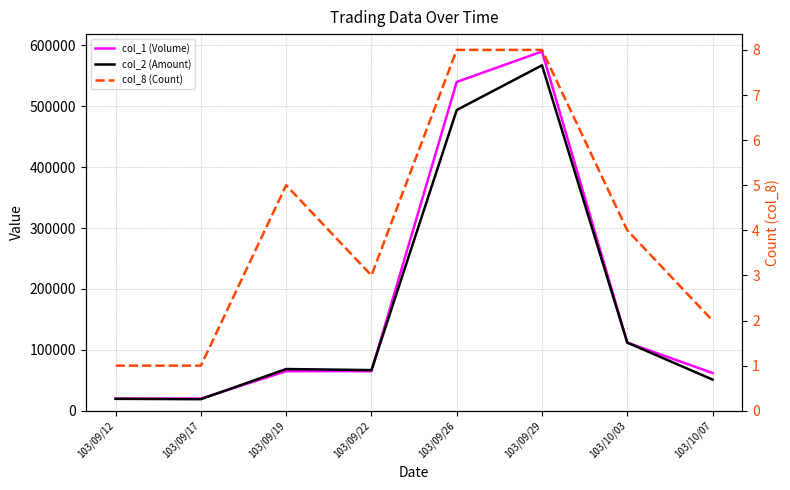

Rank the series by their maximum value, from lowest to highest.

col_8 (Count), col_2 (Amount), col_1 (Volume)